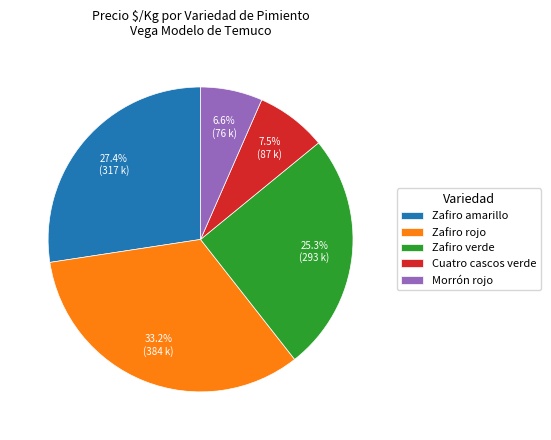

What percentage is NOT represented by Zafiro verde?

74.7%